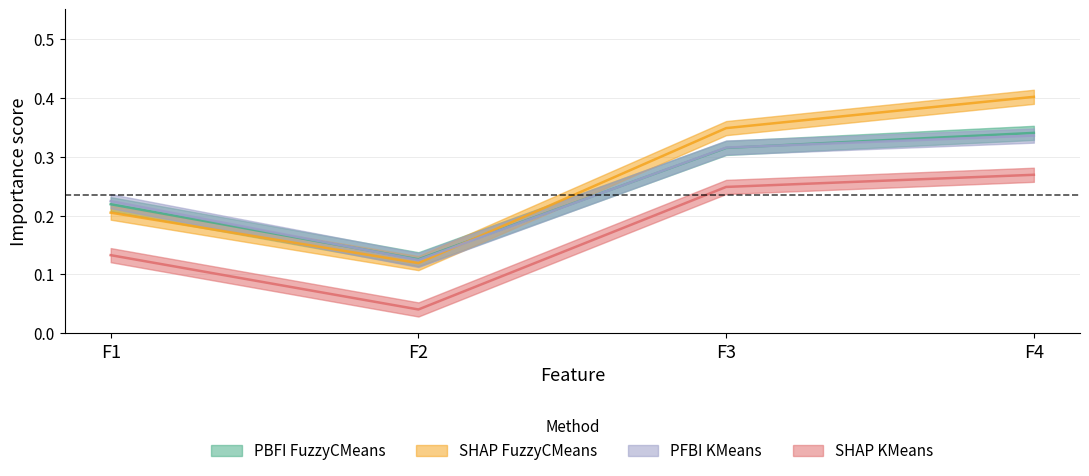

True or false: SHAP FuzzyCMeans and PFBI KMeans cross at least once.

True